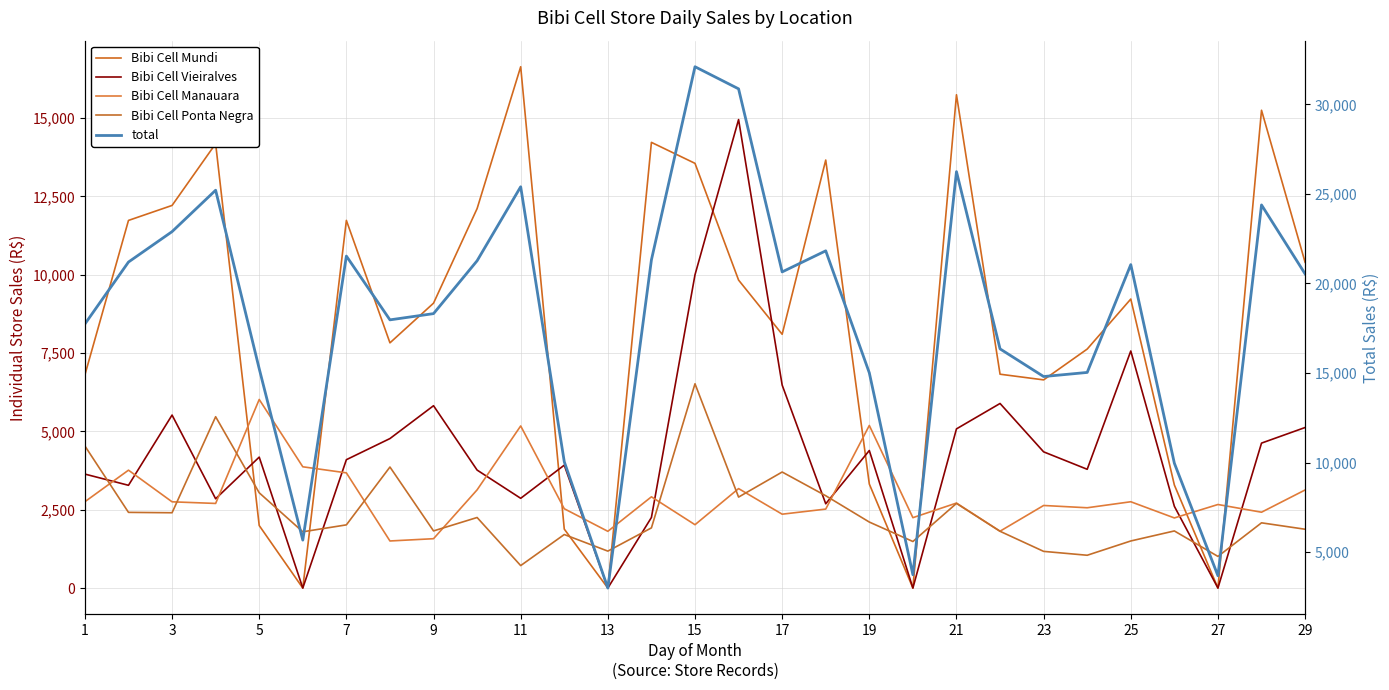

Which series has the largest total across all categories?

total